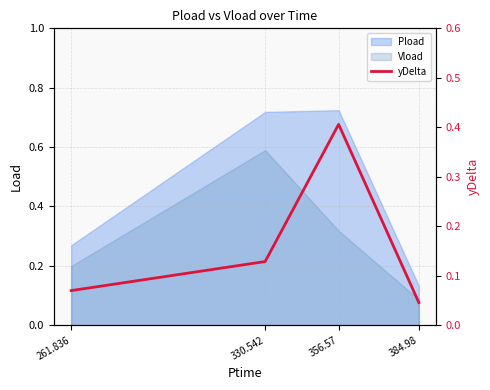

What is the label of the 2nd point from the right?

356.57